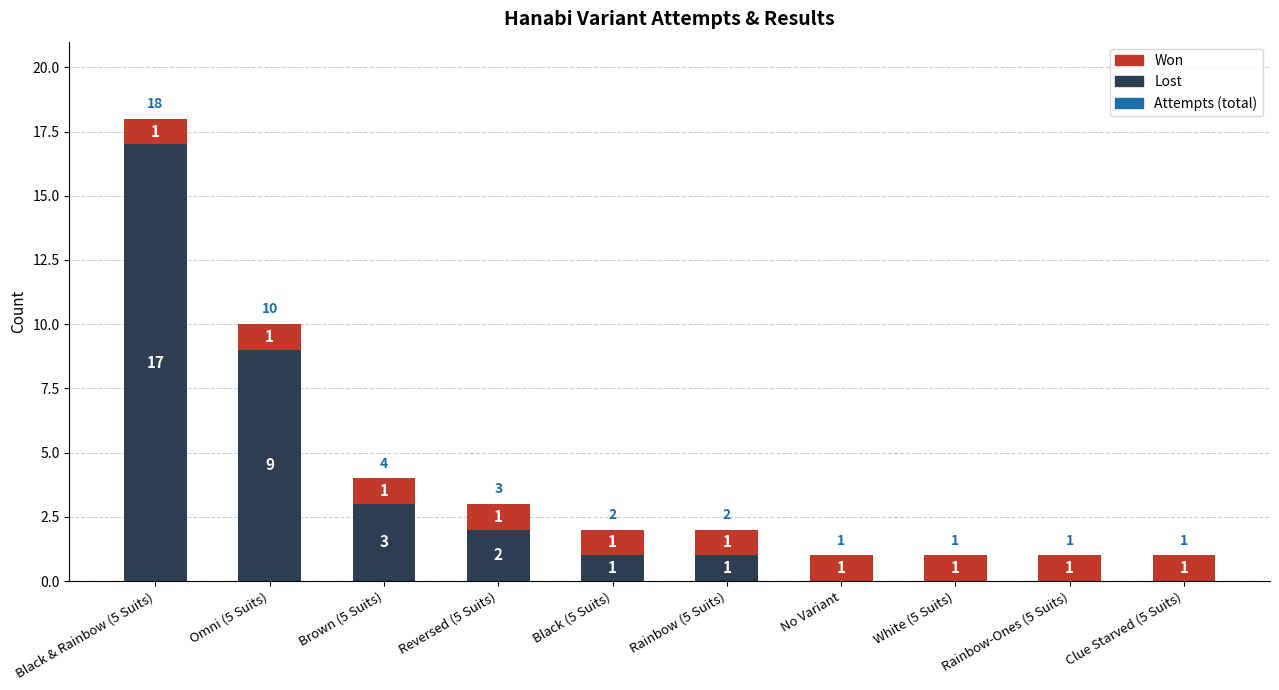

At which label is Lost closest to 8?

Omni (5 Suits)